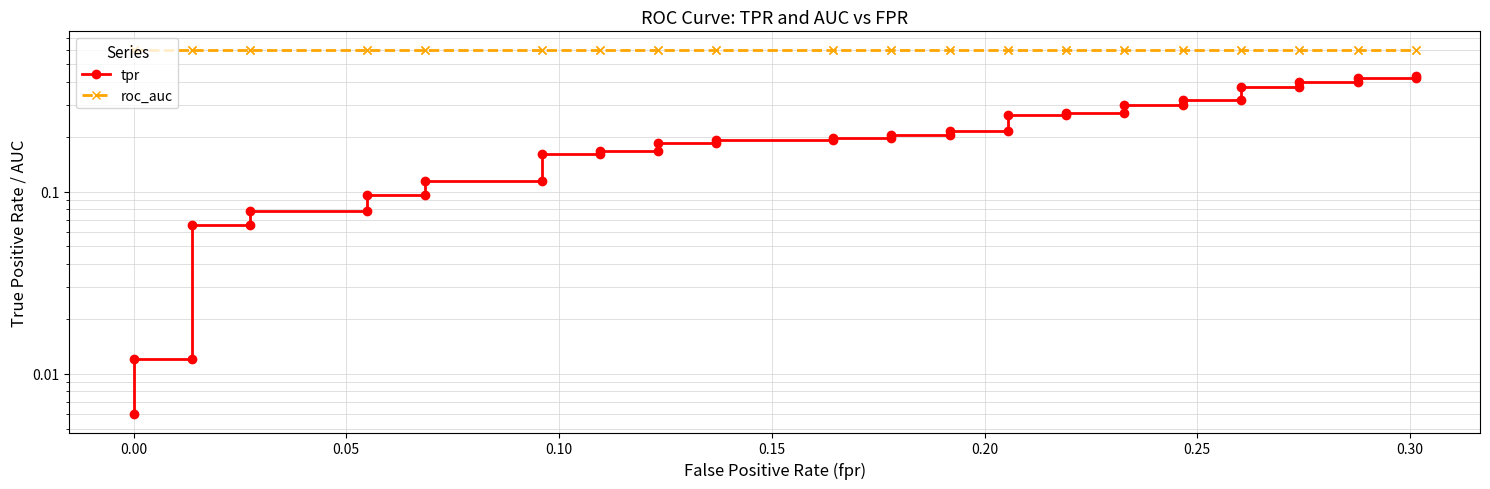

True or false: tpr has a value of 0.1 at 0.25.

False